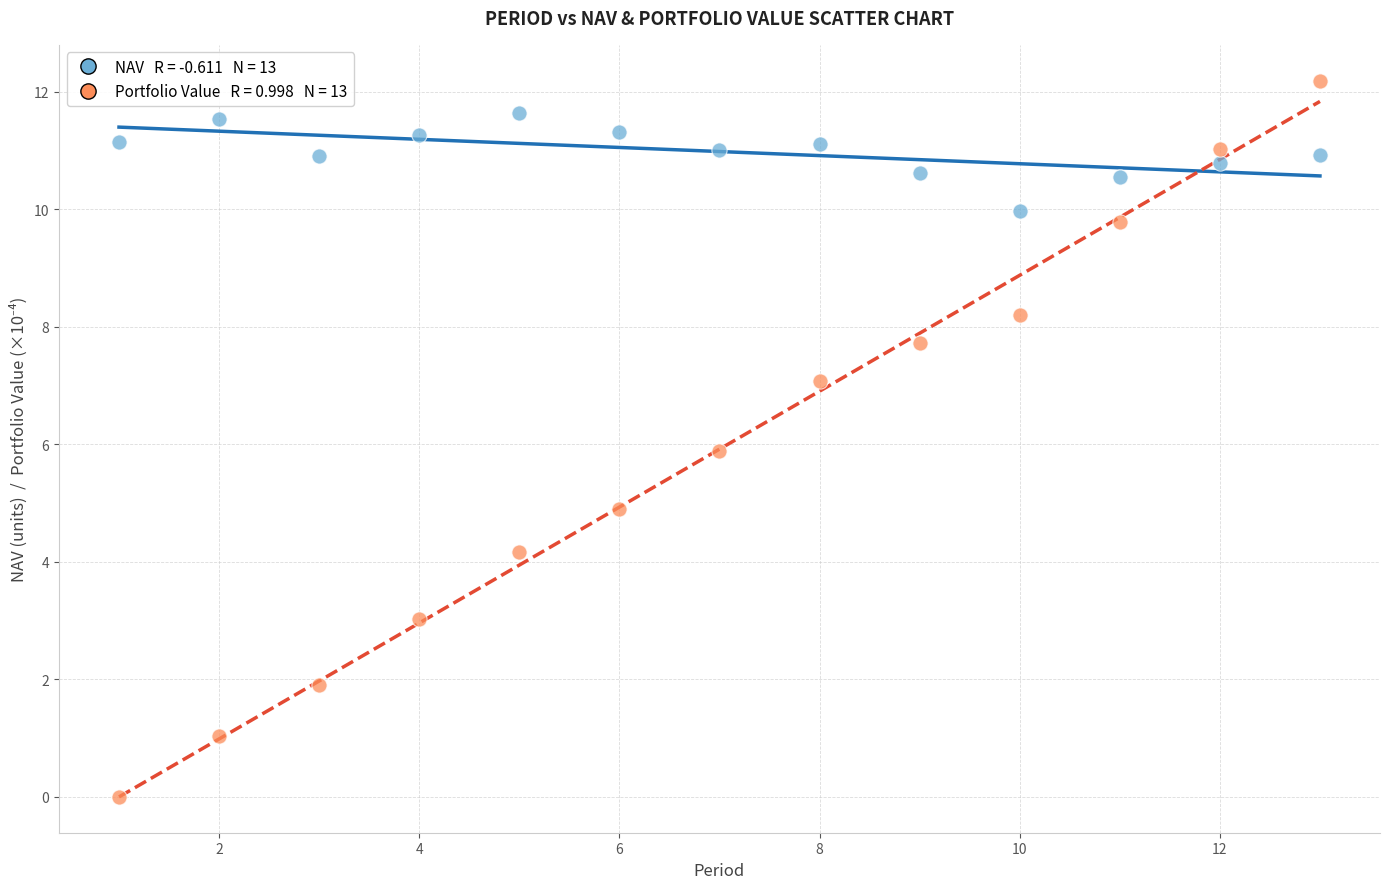

Across all data points, what is the range of X values (max minus min)?

12.0